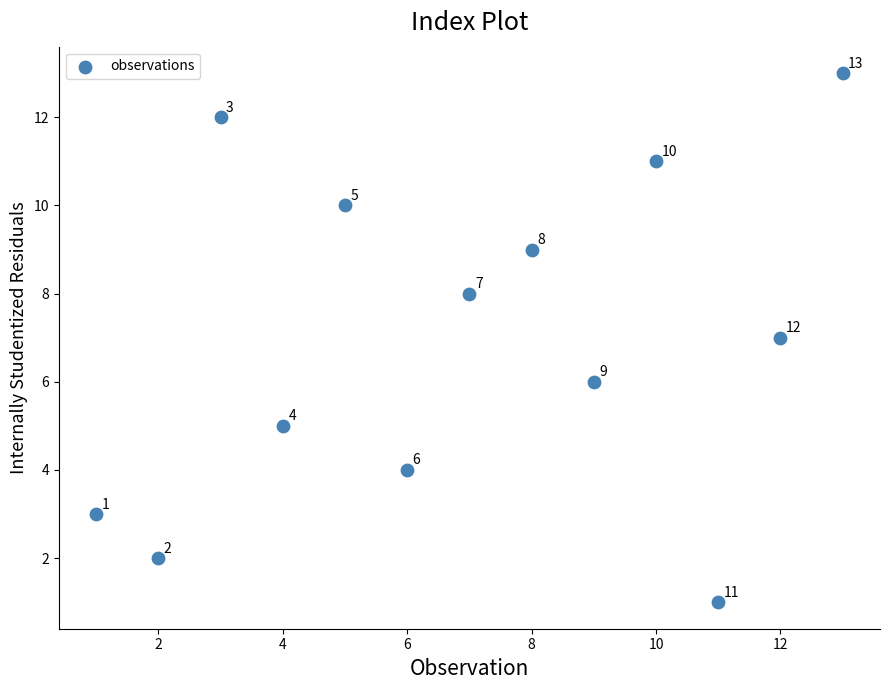

What is the range of X values (max minus min)?

12